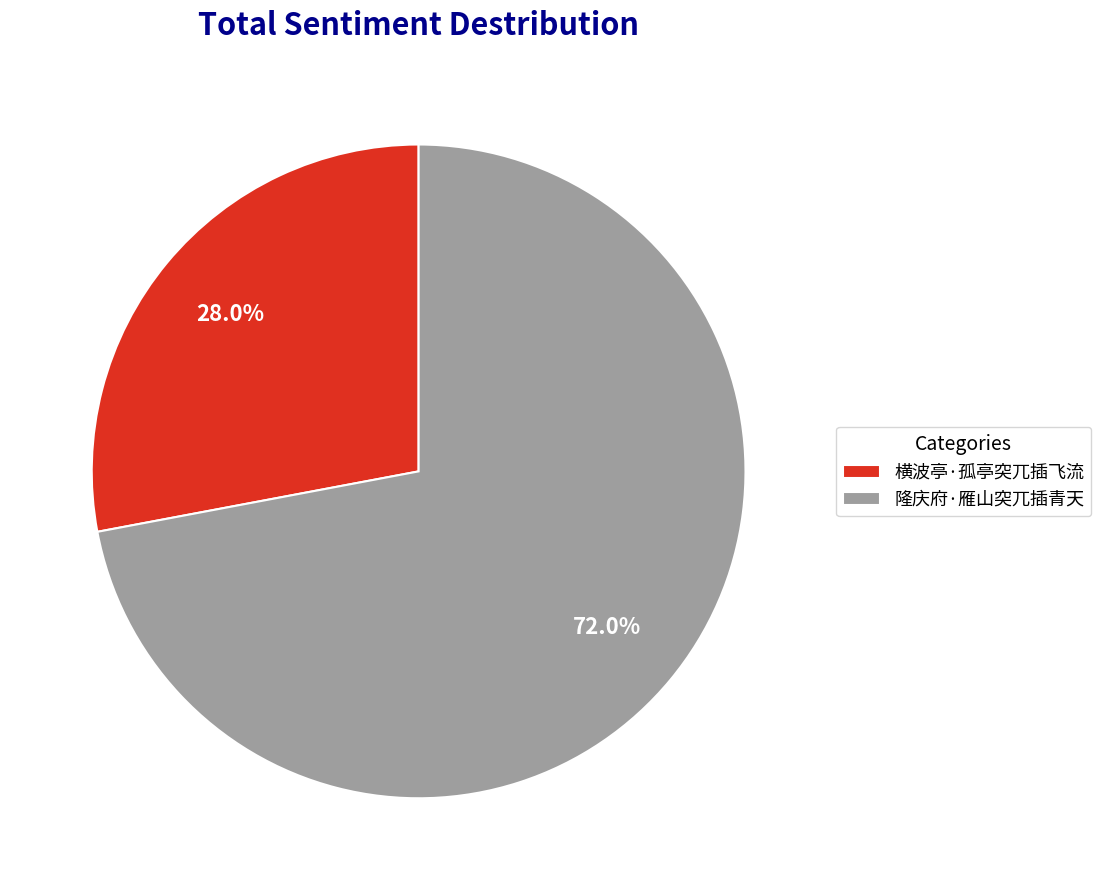

Is it true that 横波亭·孤亭突兀插飞流 is 28% of the pie?

True